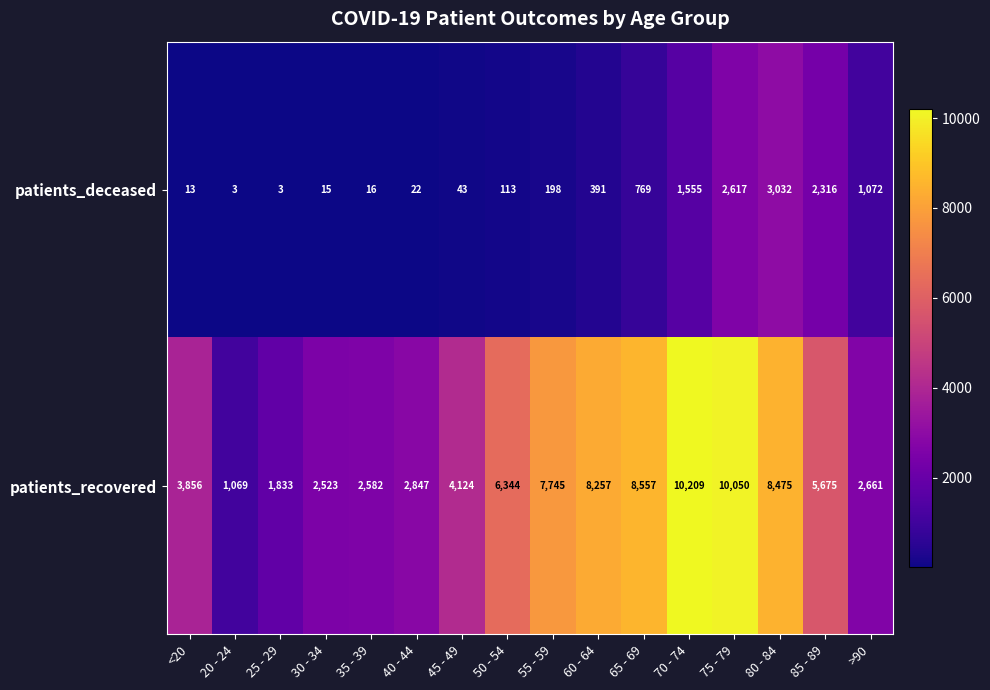

At 45 - 49, list the series in order from smallest to largest.

patients_deceased, patients_recovered